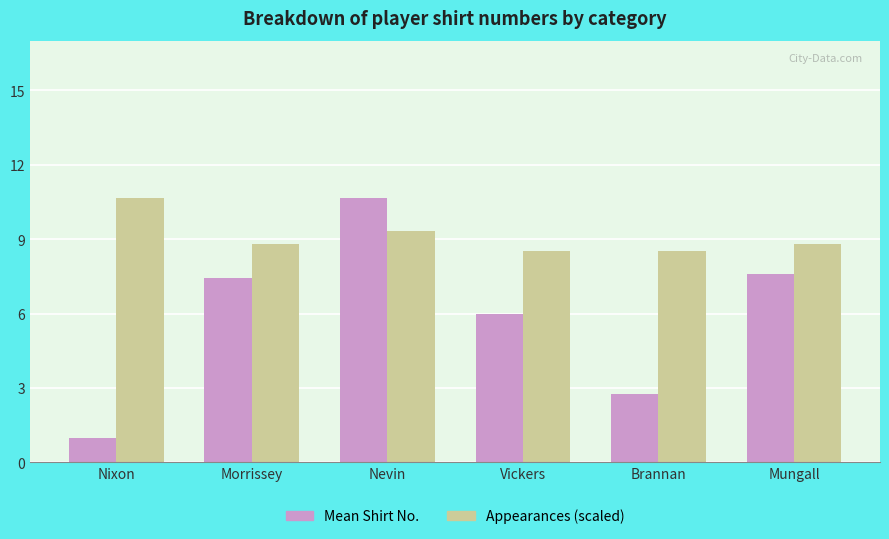

What position from the right is Vickers?

3